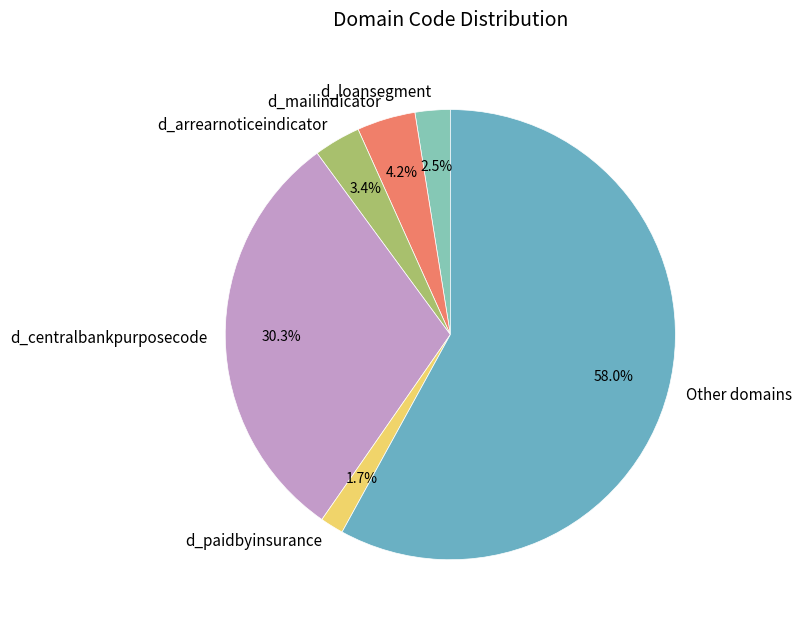

What is the largest slice in the pie chart?

Other domains